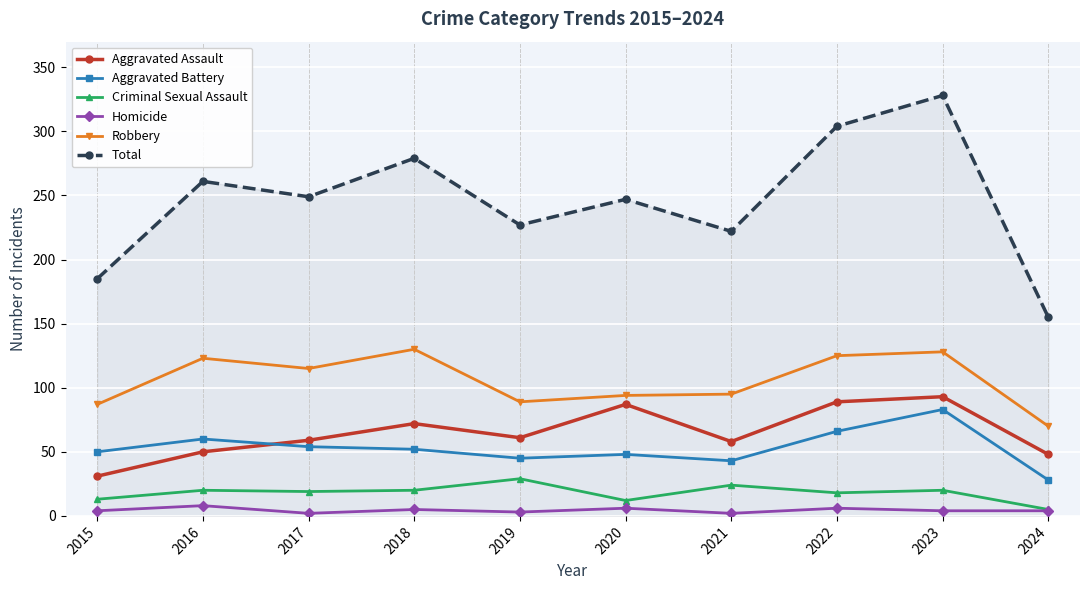

What is the sum of the Criminal Sexual Assault values at 2021 and 2015?

37